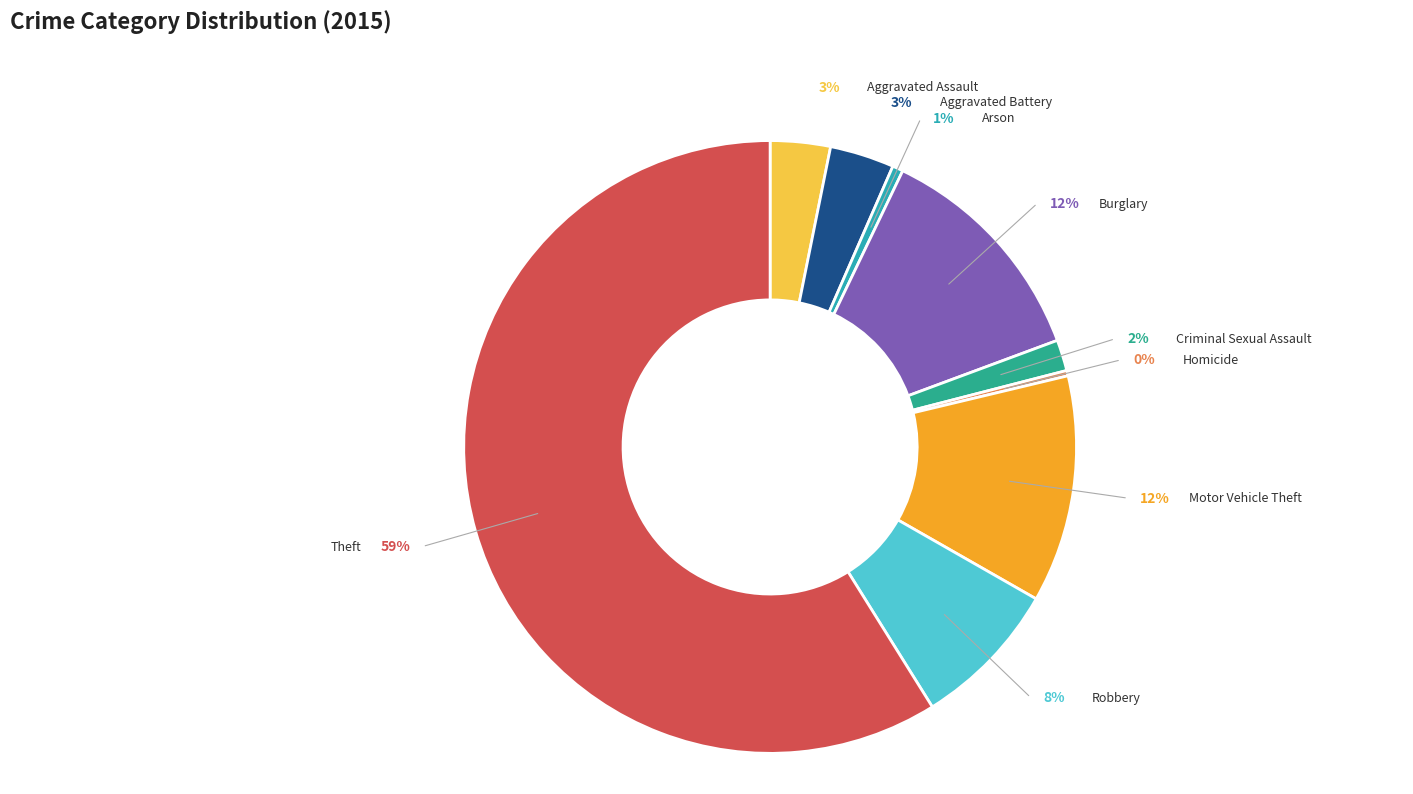

Which slice is the largest?

Theft